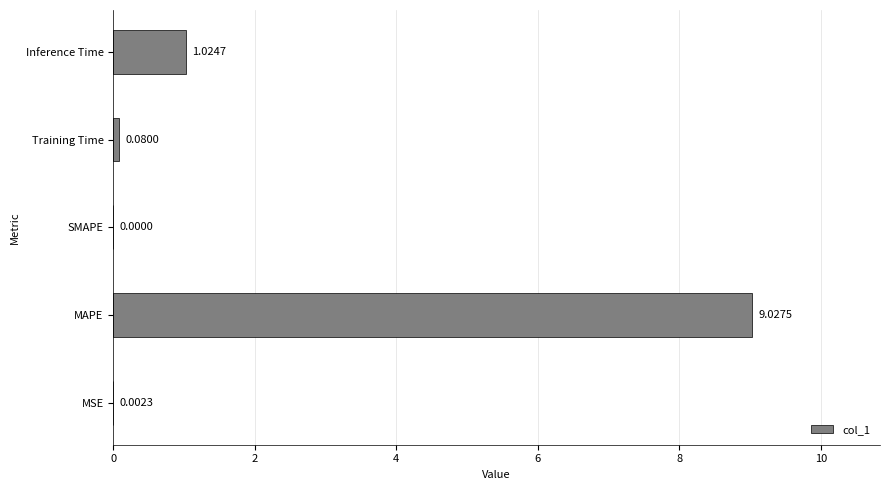

What is the average value?

2.0